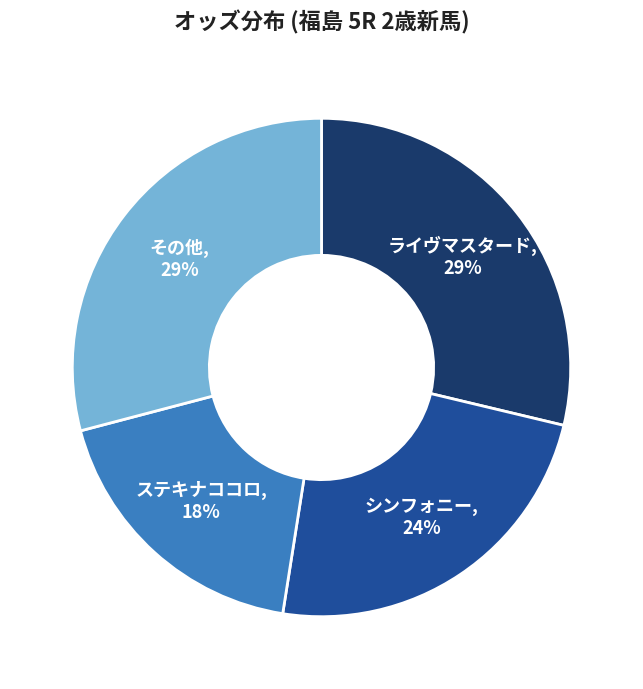

Count the number of slices in the pie.

4